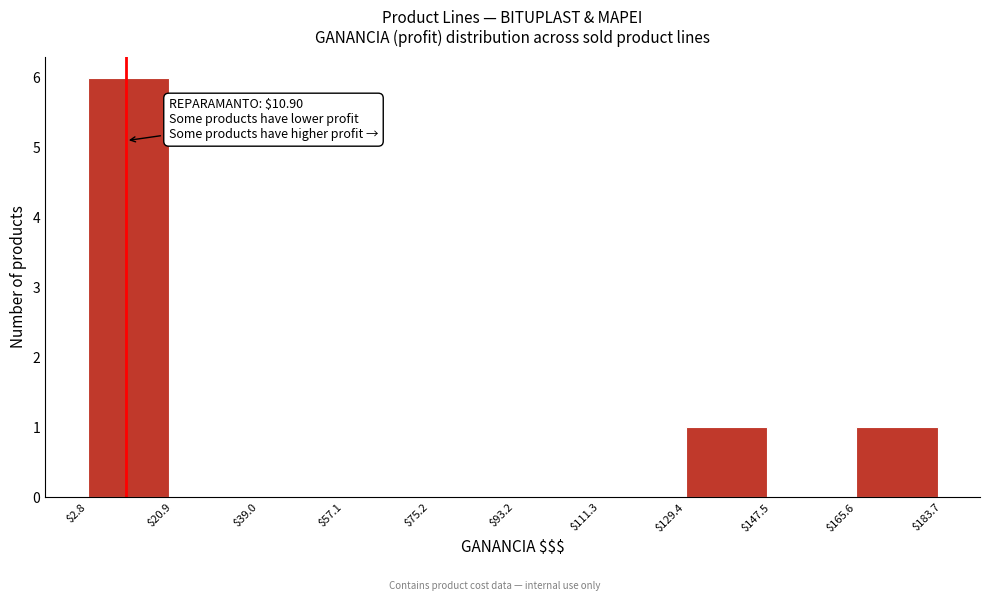

Over which range of the x-axis is the bar tallest?

$2.8 to $20.9